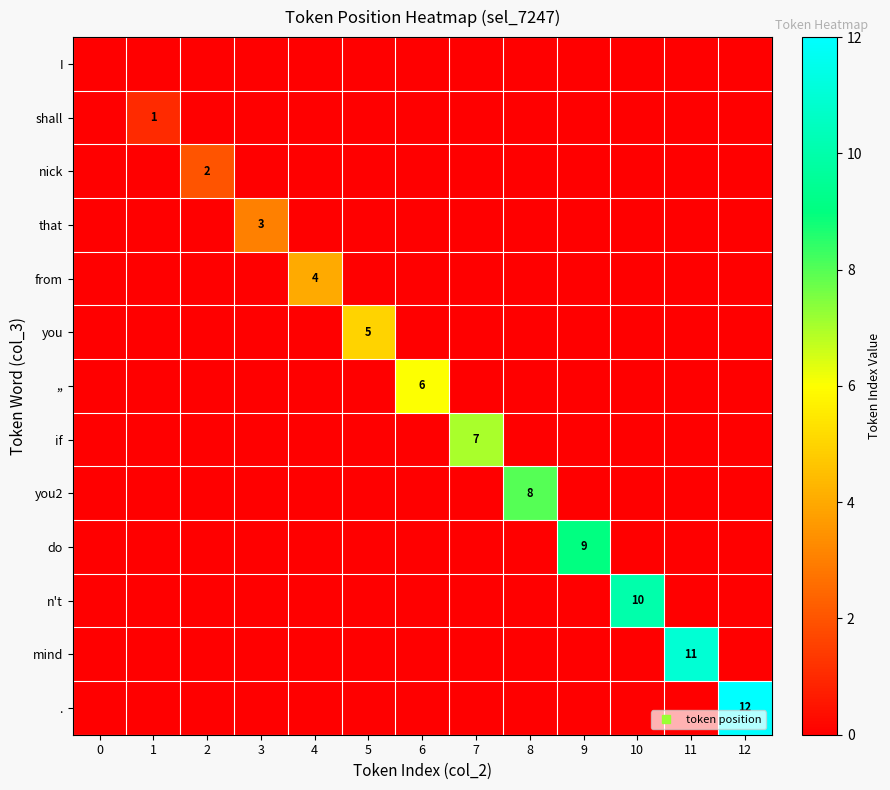

Which series has the largest total across all categories?

.